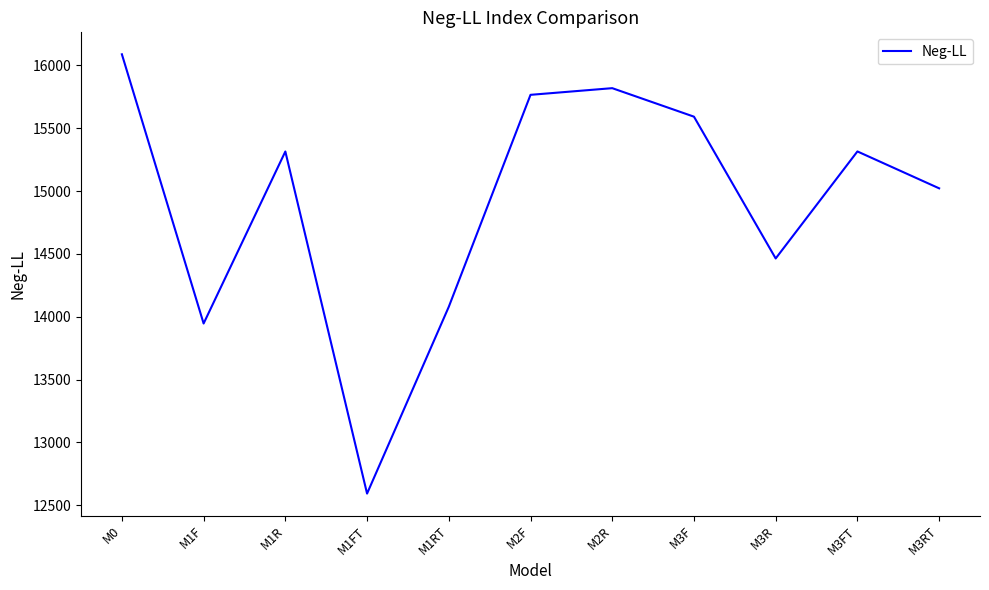

How many lines are shown in the chart?

1